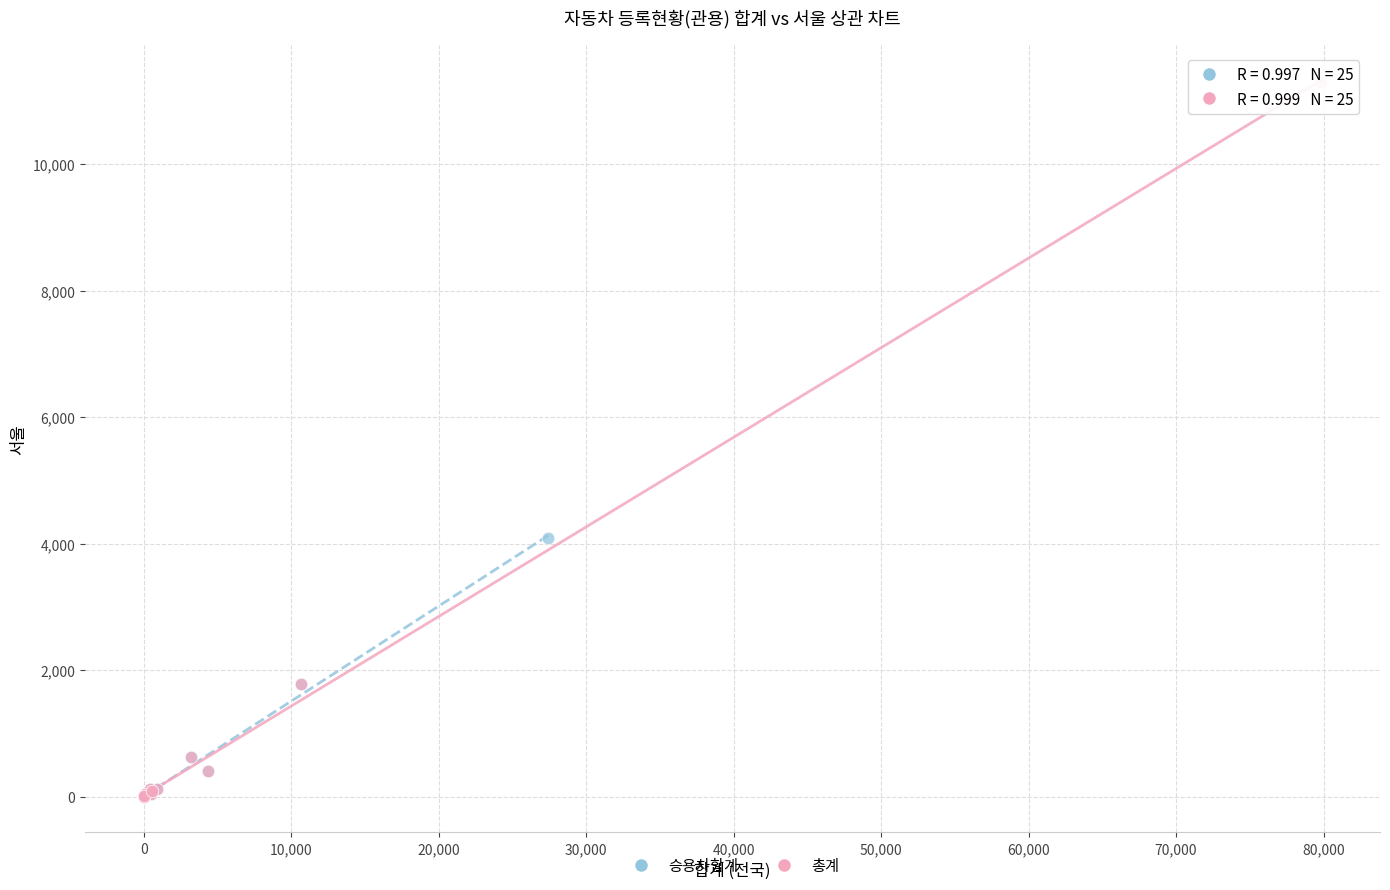

Which series has the widest spread of Y values?

총계